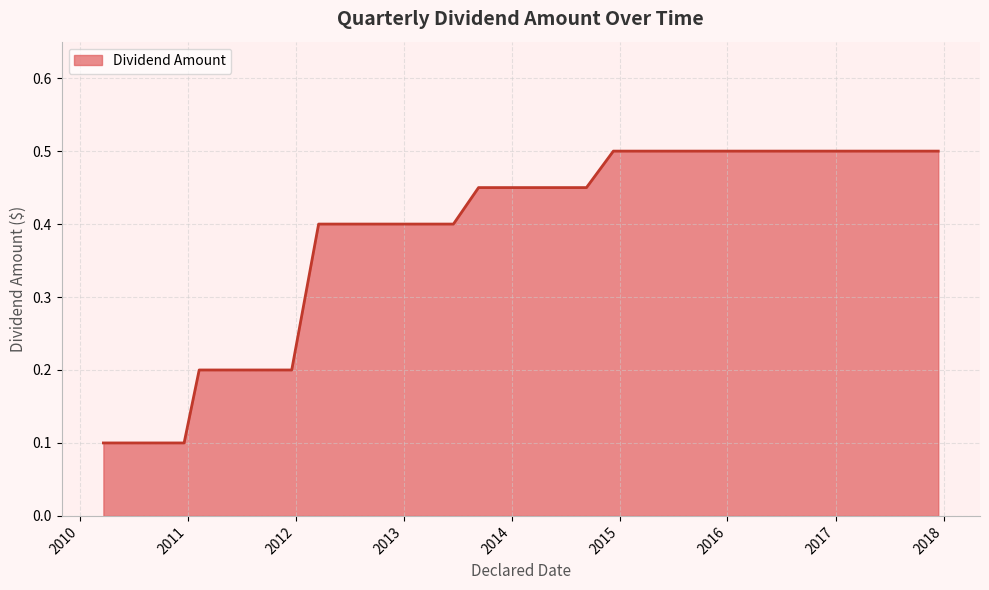

What is the difference between the maximum and minimum values?

0.4